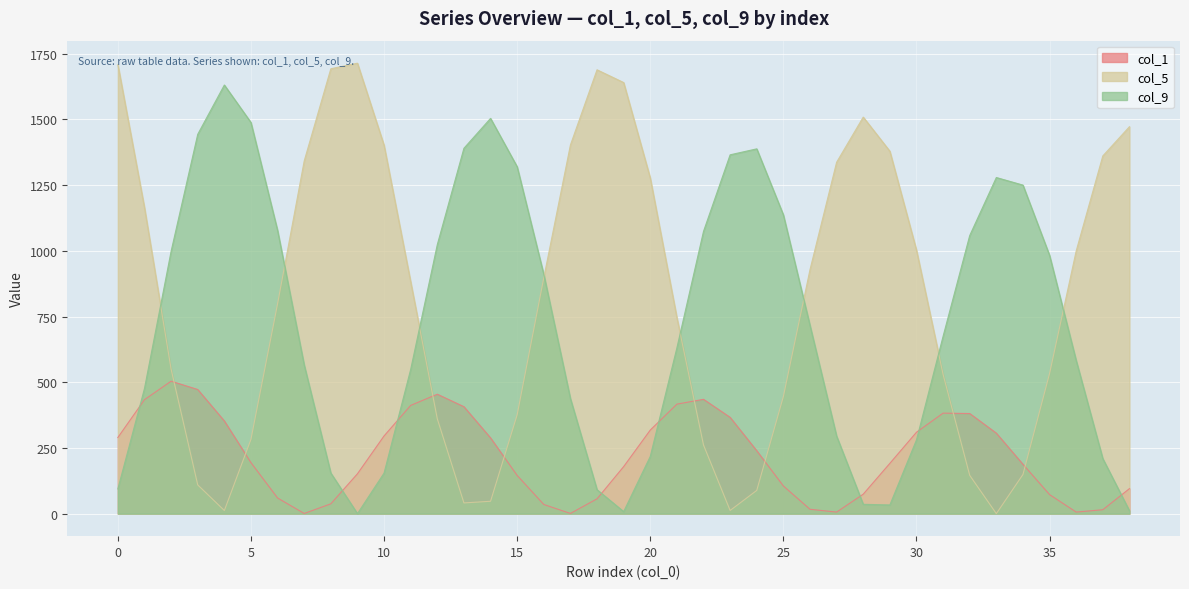

Reading right to left, extract all data points from this chart.

col_1: 95.1	14.9	6.0	72.4	187.7	306.2	380.9	382.4	309.7	191.2	74.0	5.9	16.7	105.3	239.3	366.3	435.0	416.6	318.0	178.9	56.4	0.7	34.8	145.3	288.2	406.8	454.4	411.9	295.7	151.6	37.4	0.6	59.5	193.9	352.6	472.2	503.9	433.7	289.7
col_5: 1472.2	1361.0	999.4	533.1	149.0	0.0	145.7	529.8	1002.7	1379.0	1508.7	1336.9	928.2	445.6	88.4	12.1	261.1	746.1	1276.9	1640.2	1688.7	1402.5	897.3	376.2	47.1	40.8	360.6	882.1	1401.6	1713.9	1692.7	1341.8	798.5	282.9	12.0	109.3	549.7	1164.5	1708.5
col_9: 11.1	209.3	582.7	982.7	1250.0	1278.9	1058.1	674.7	280.4	33.0	35.5	295.0	716.5	1136.8	1387.9	1365.3	1073.9	630.6	217.6	7.7	91.2	438.0	910.2	1319.7	1503.9	1390.1	1023.6	548.8	154.4	0.0	154.4	565.6	1077.4	1488.1	1630.8	1443.3	998.0	476.3	94.2